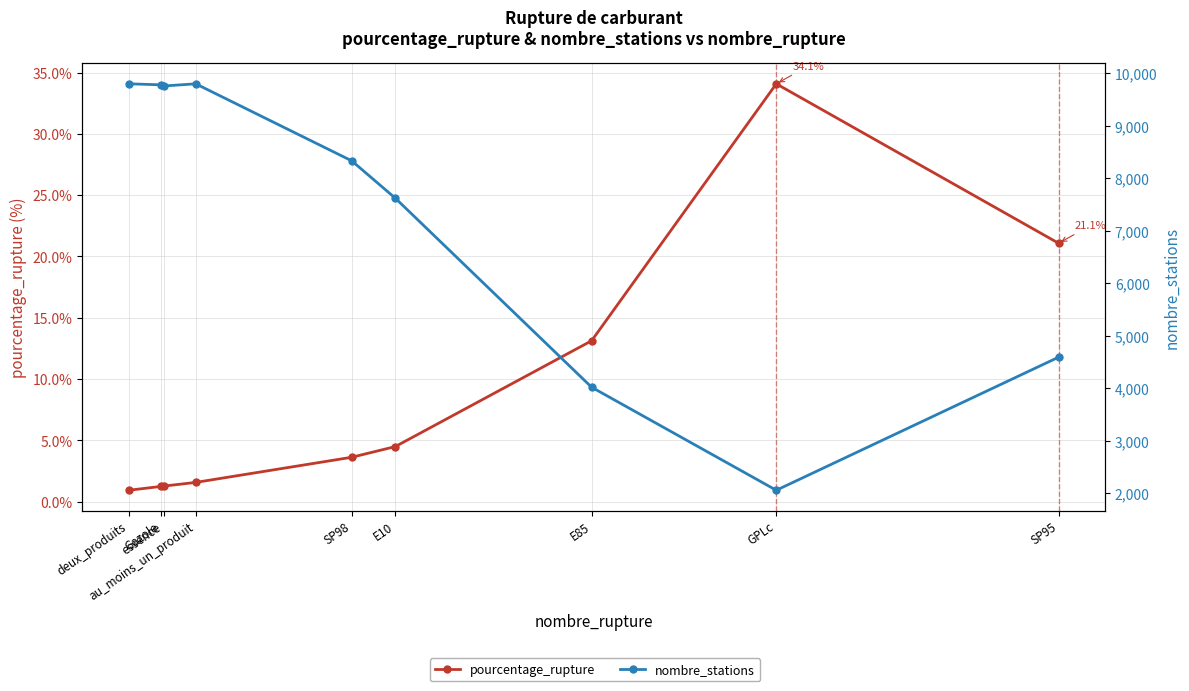

True or false: nombre_stations and pourcentage_rupture cross at least once.

False